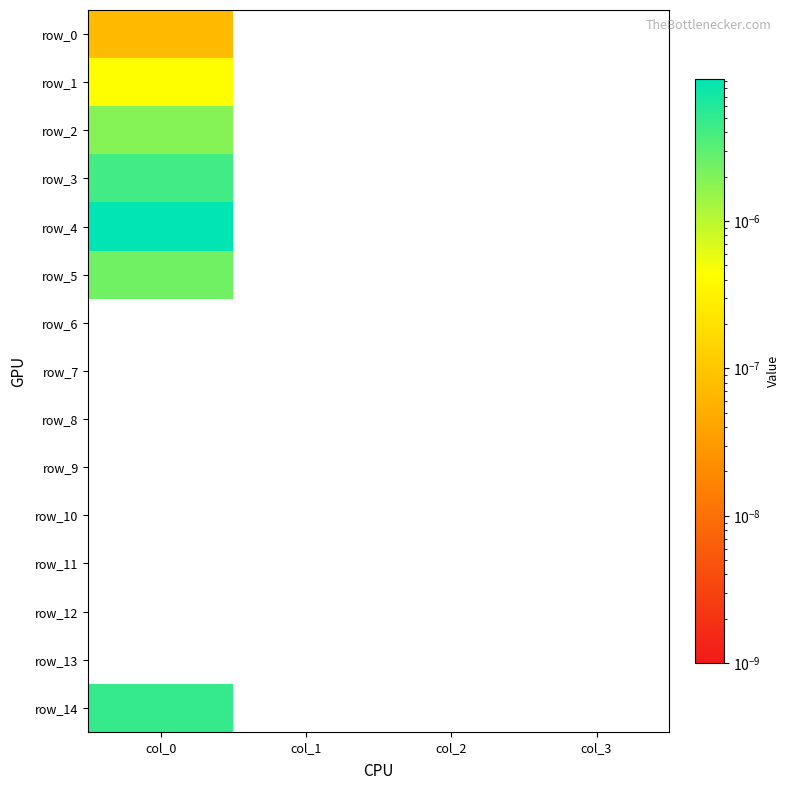

Is the value of row_3 at col_0 greater than the value of row_10 at col_2?

Yes